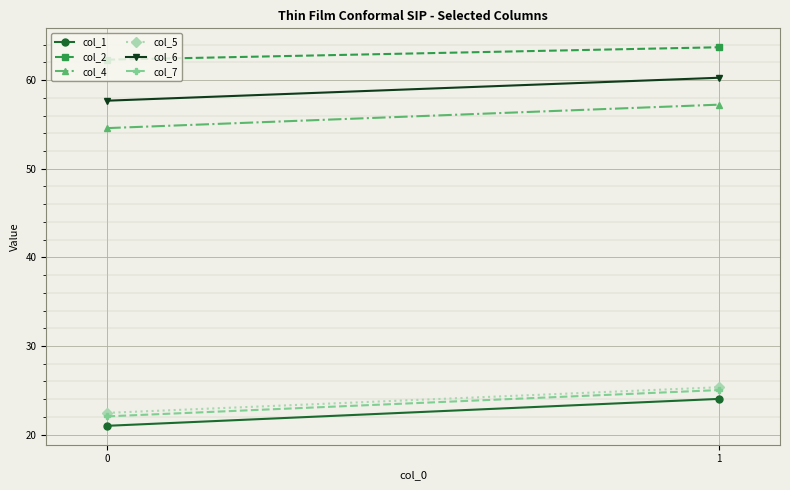

What is the lowest value of the col_1 series?

21.0